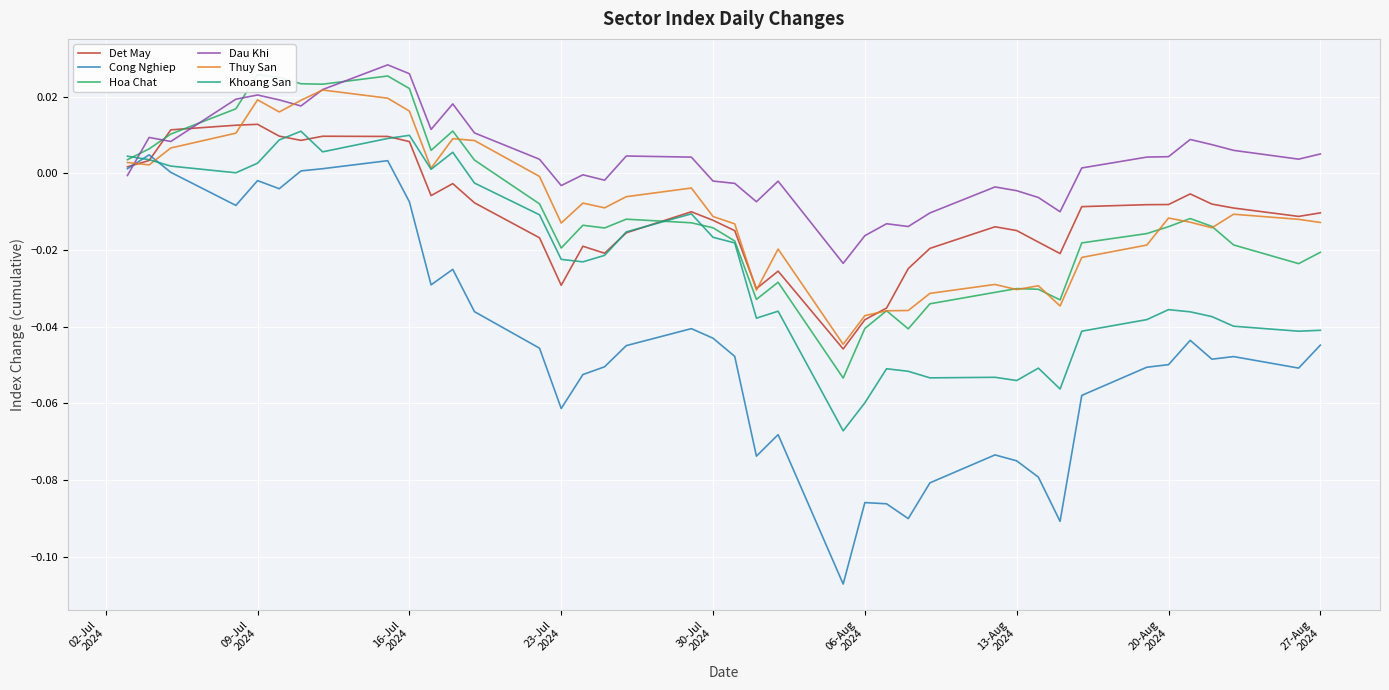

The Khoang San series shows -0.0 at 20. True or false?

False